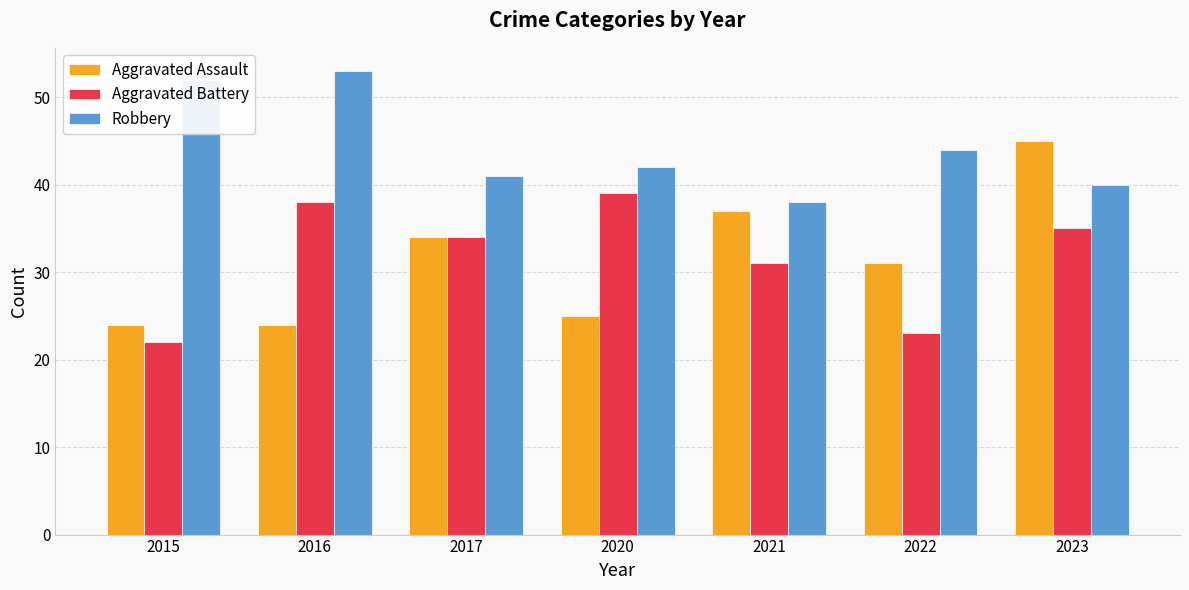

What is the difference between the Robbery values at 2021 and 2020?

4